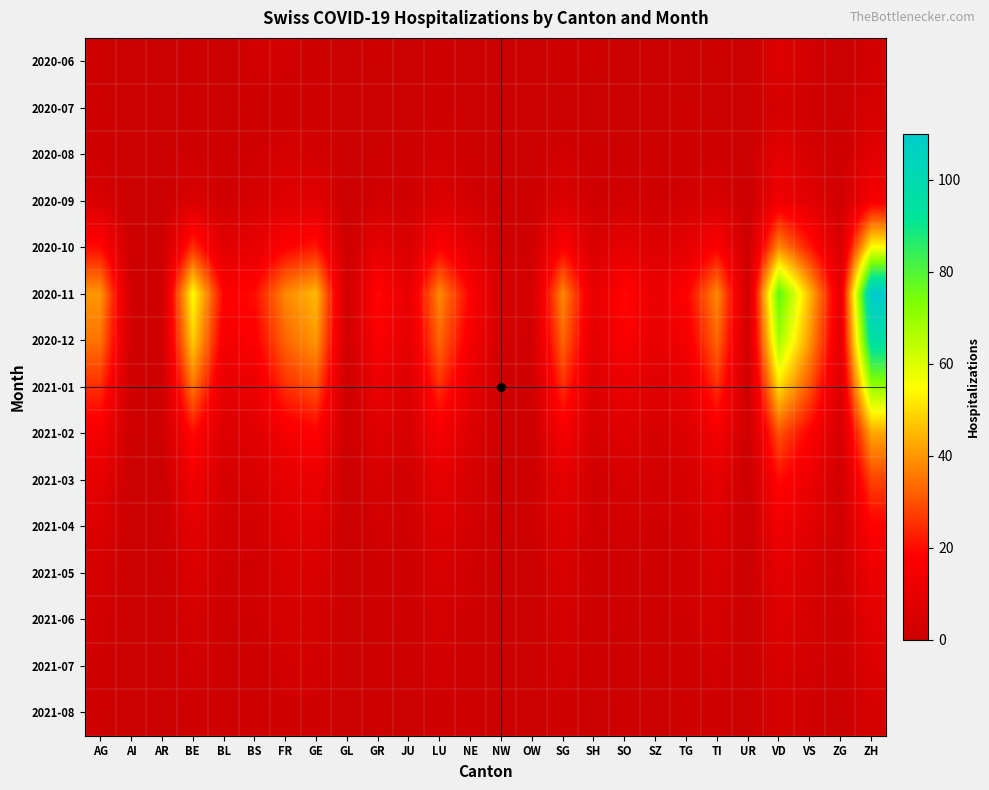

What is the total value across all series at VS?

206